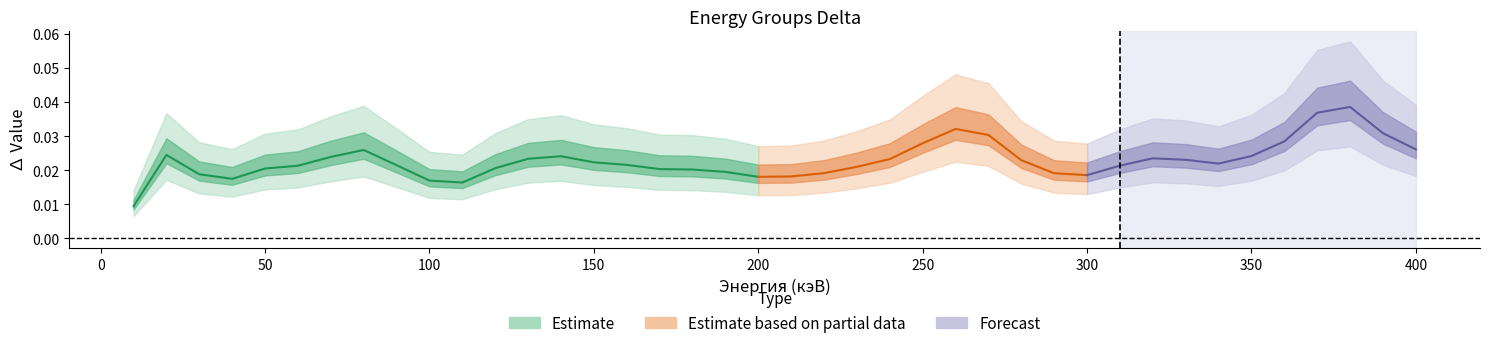

True or false: ∆Группа_2 has more than 1 points higher than both neighbors.

True